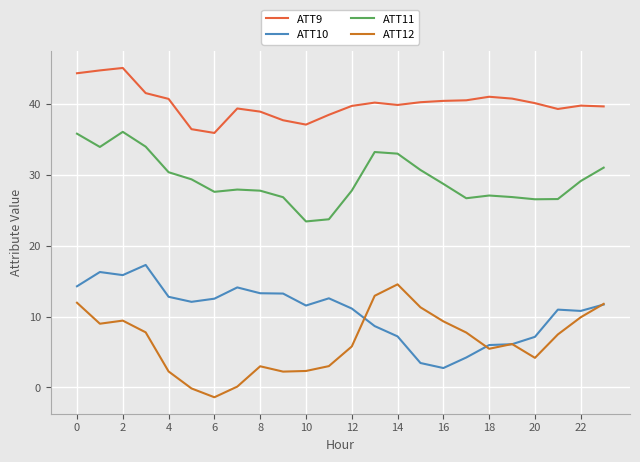

Which series has the largest range (max minus min)?

ATT12